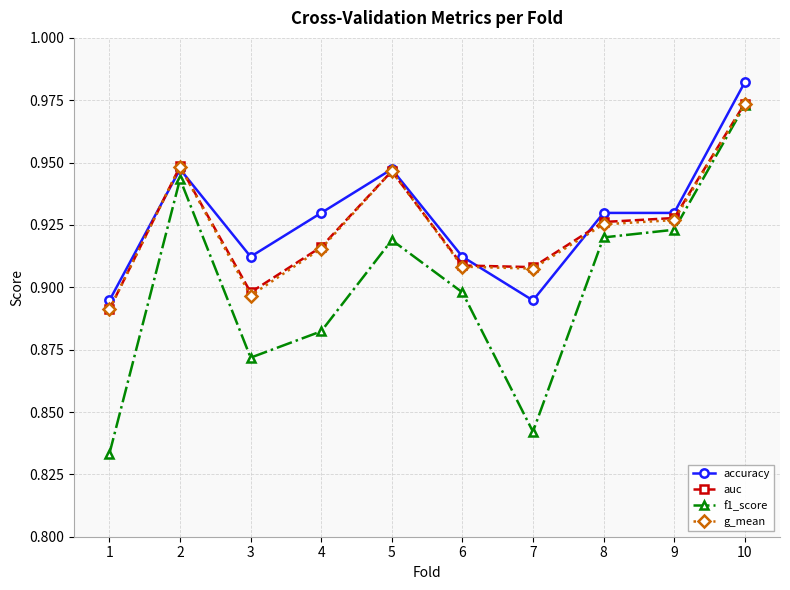

What is the difference between the maximum and minimum values in the accuracy series?

0.1